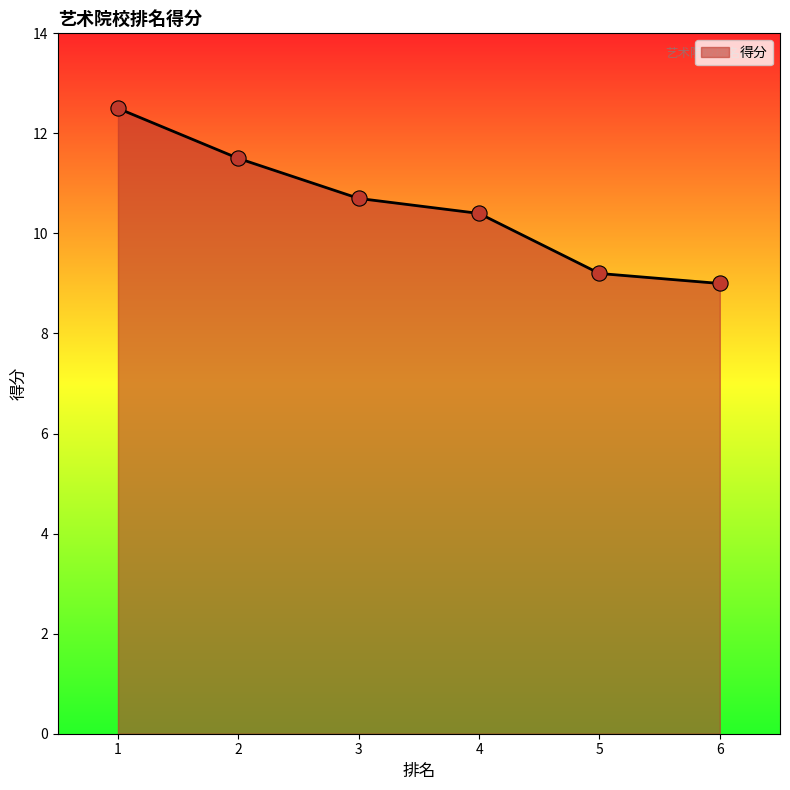

Approximately how many times larger is the value at 5 compared to 1?

0.7